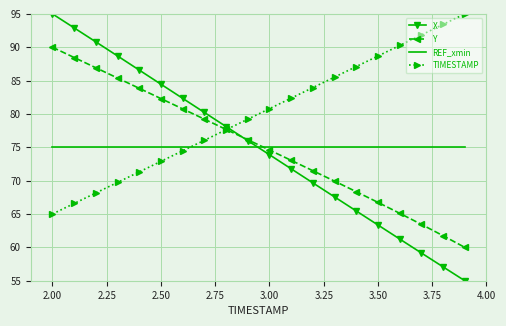

True or false: Y and REF_xmin cross at least once.

True